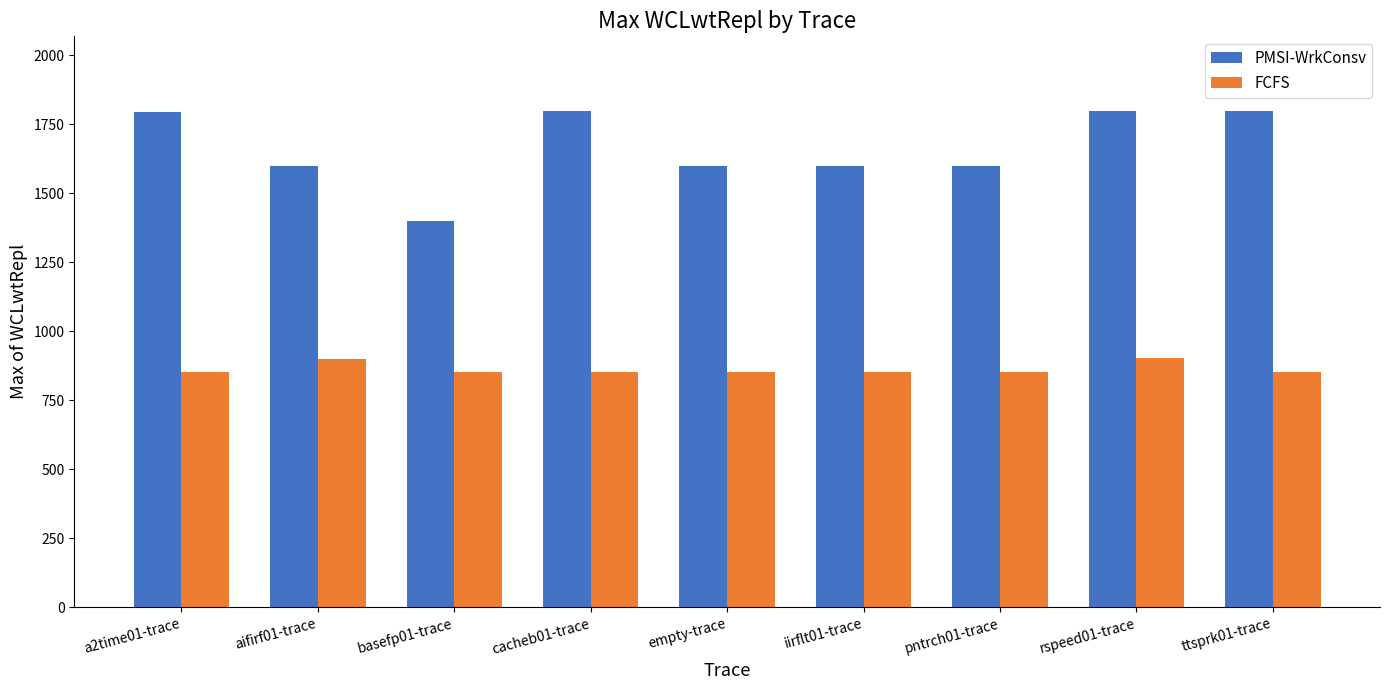

Count the number of data series in this chart.

2